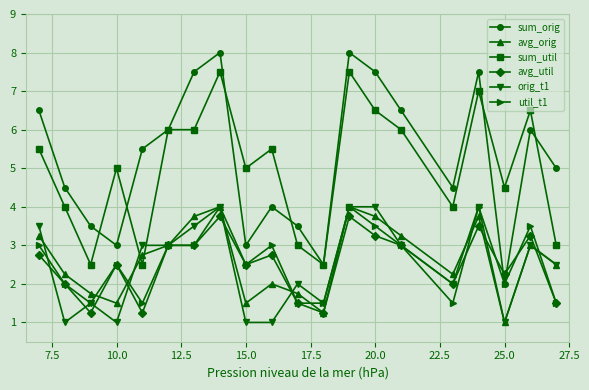

What are all the series names shown in the legend?

sum_orig, avg_orig, sum_util, avg_util, orig_t1, util_t1